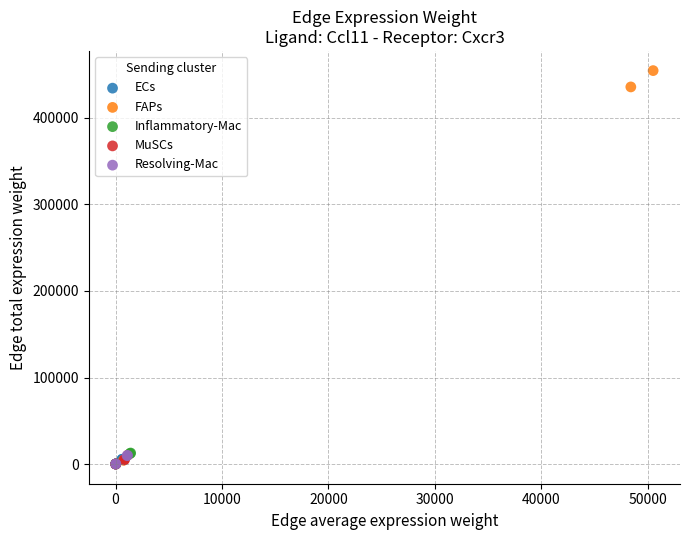

Which series has the widest spread of Y values?

FAPs